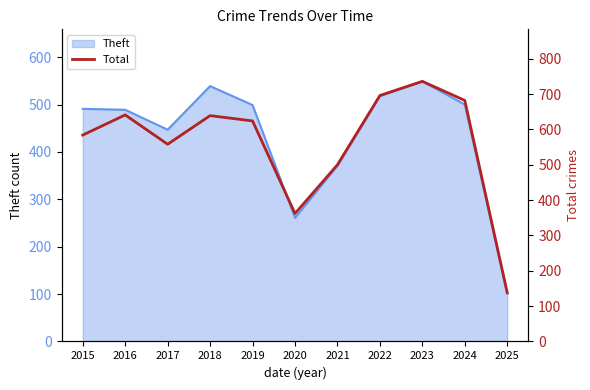

What is the value of the 6th point from the left?

362